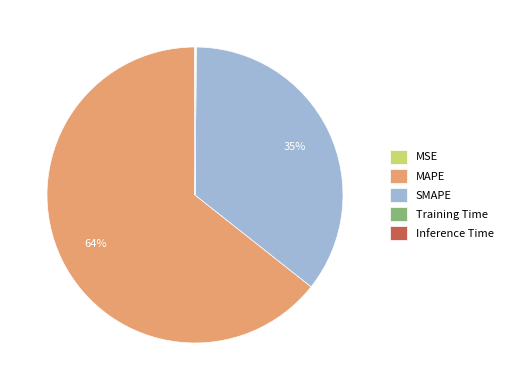

To the nearest percent, what is the average slice percentage?

20%